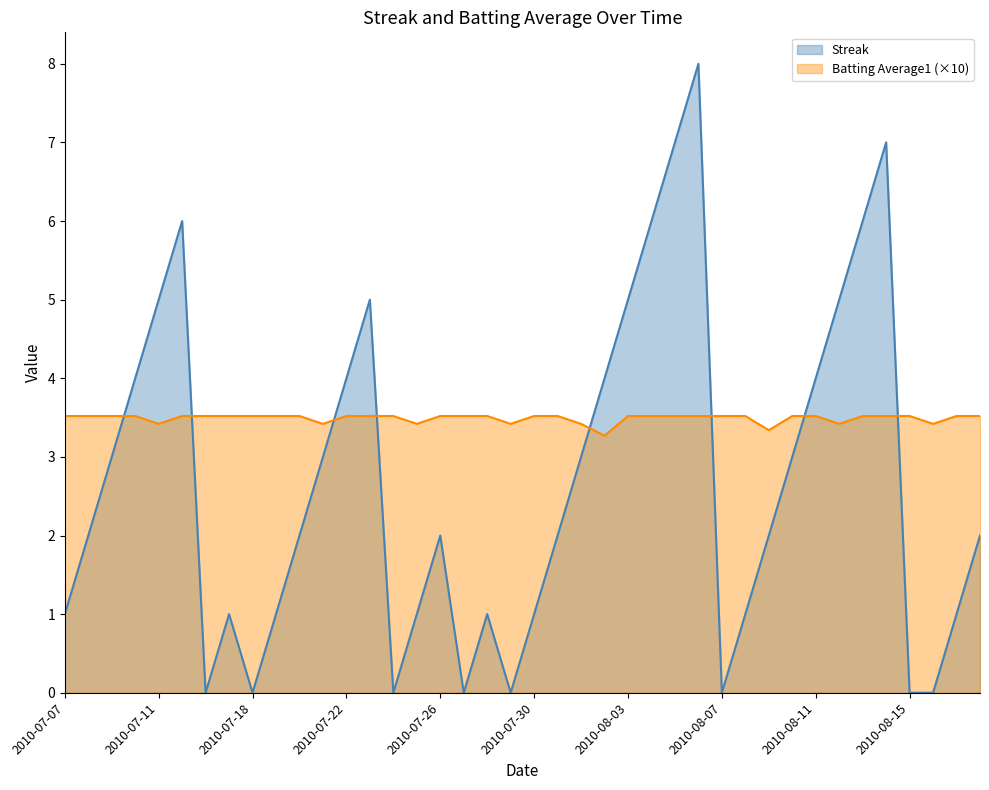

What is the sum of all Streak values?

108.0